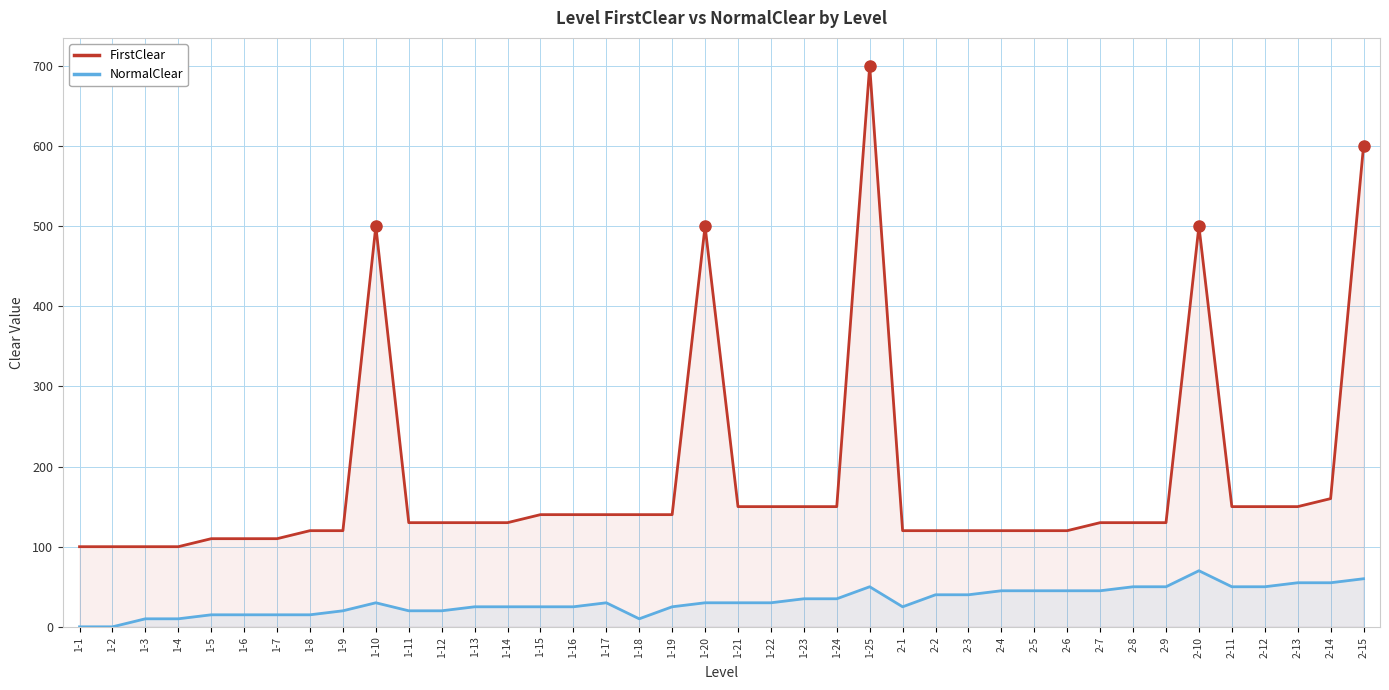

How many lines are shown in the chart?

2